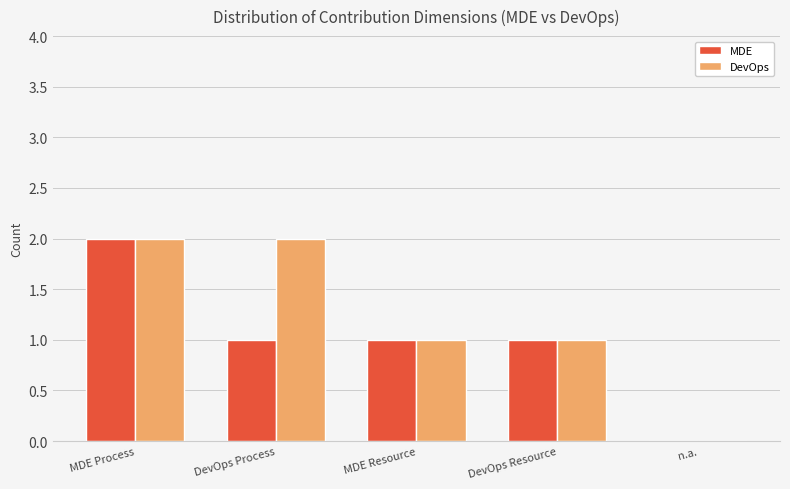

How many categories are shown in the chart?

5